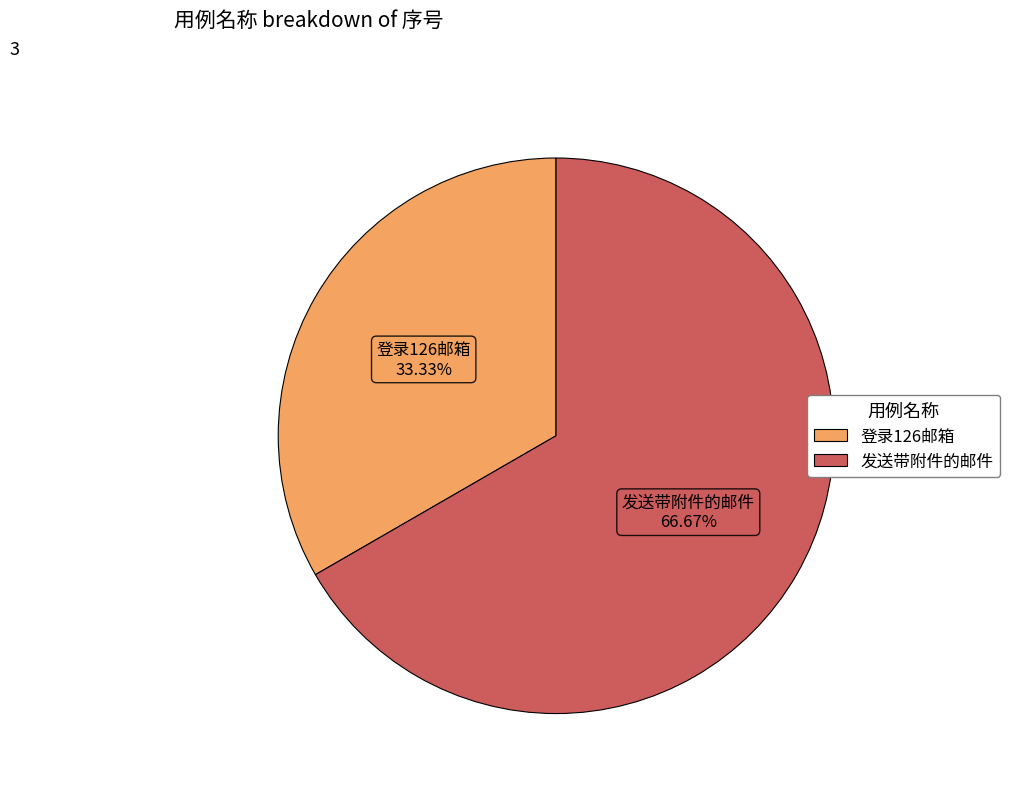

What percentage is the 发送带附件的邮件 slice, to the nearest percent?

67%